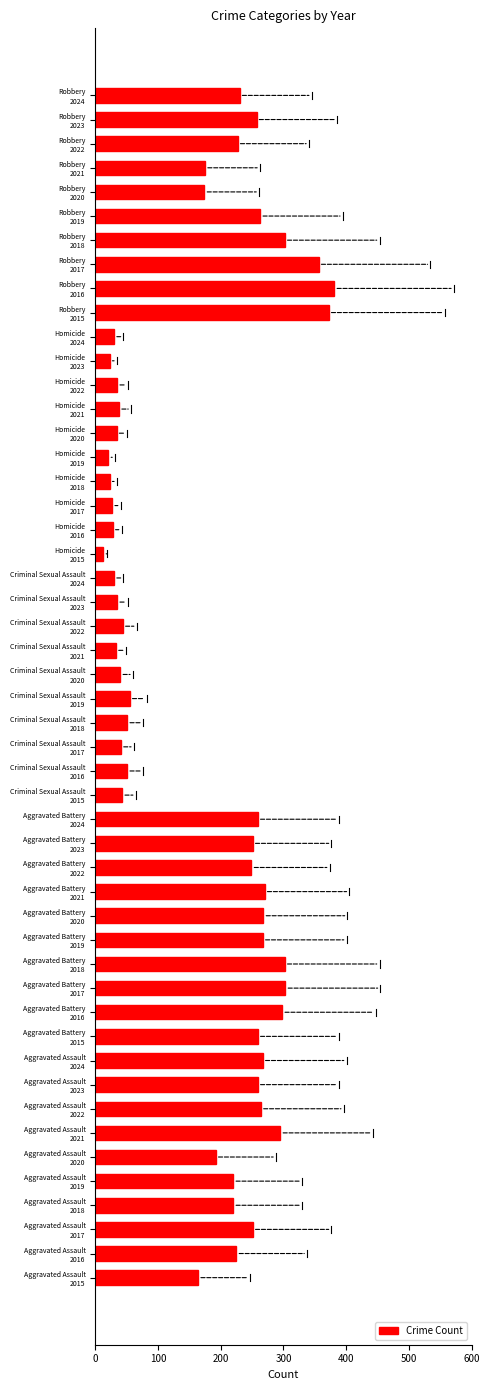

What is the sum of all values?

8515